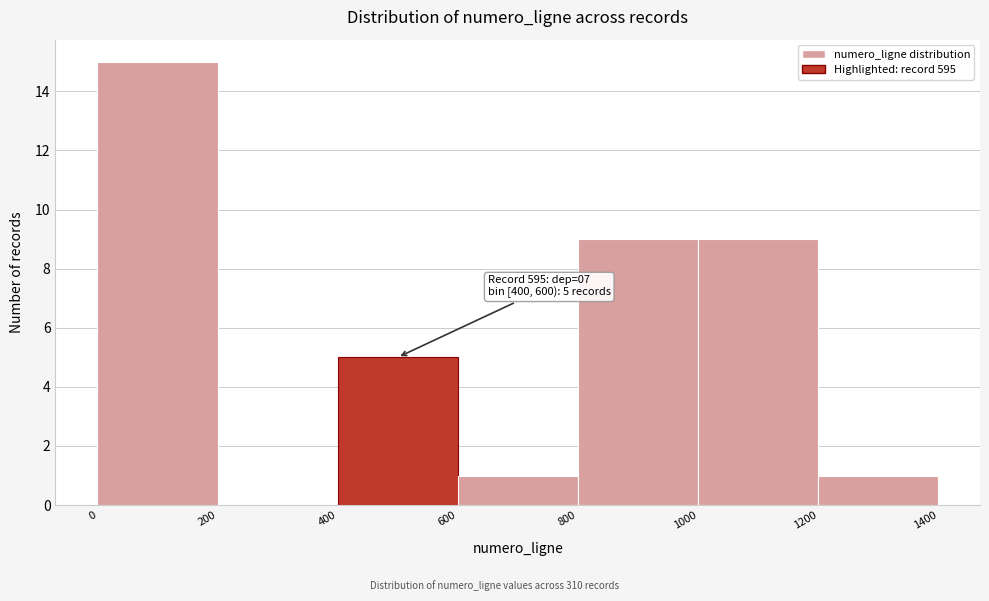

Which range on the x-axis has the tallest bar?

0 to 200